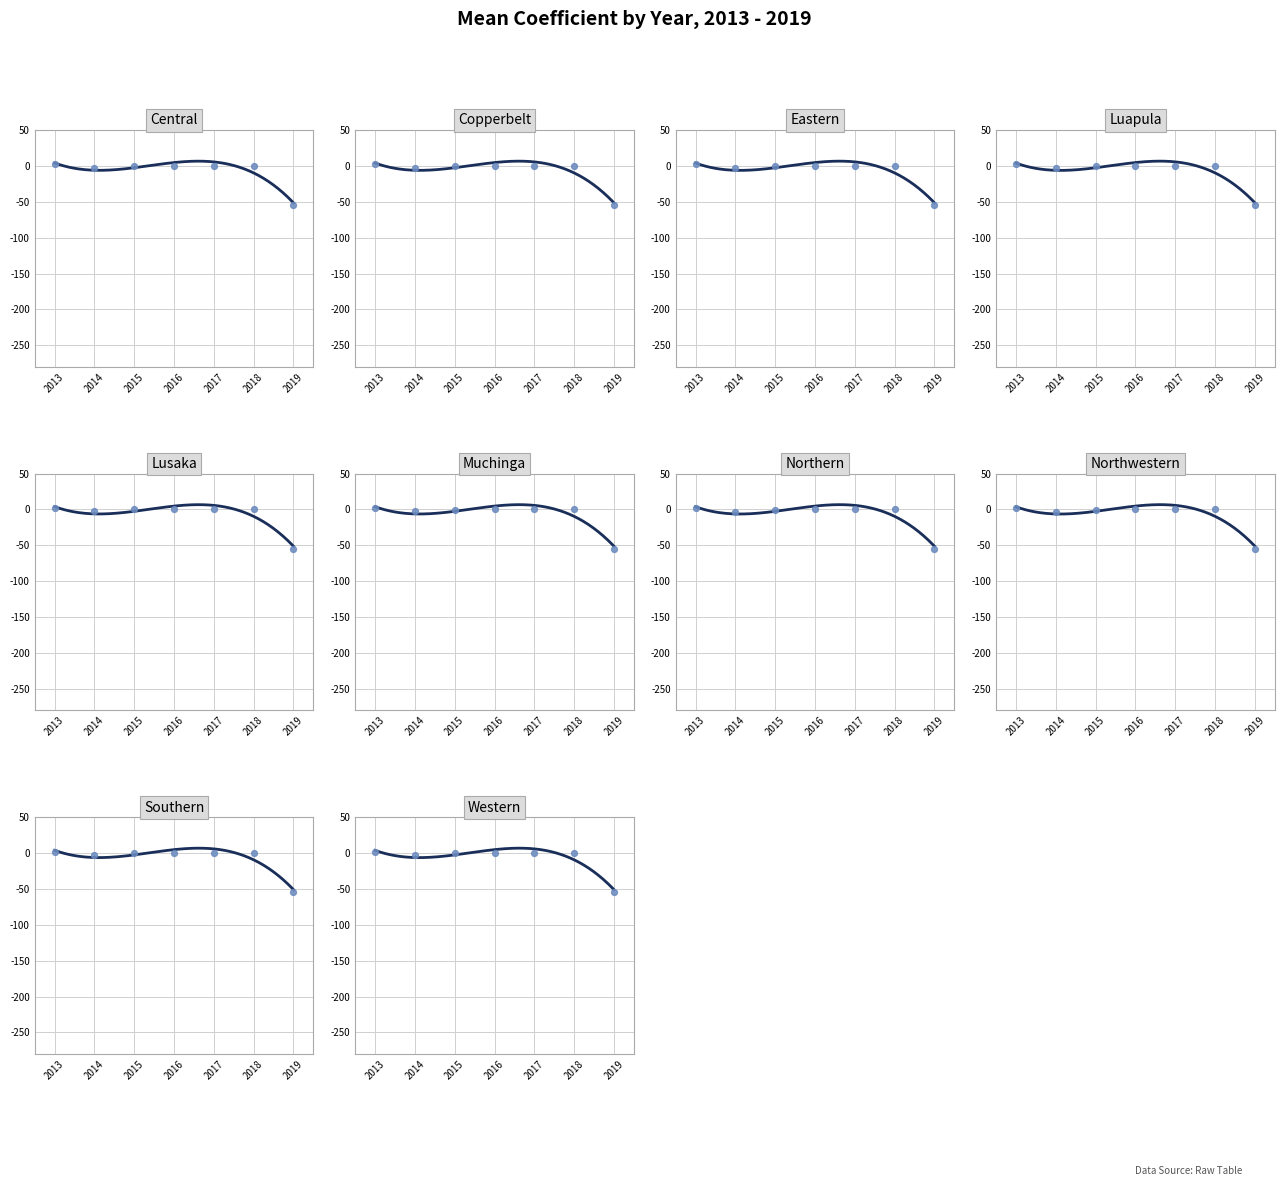

What is the total value across all series at 2017?

0.1